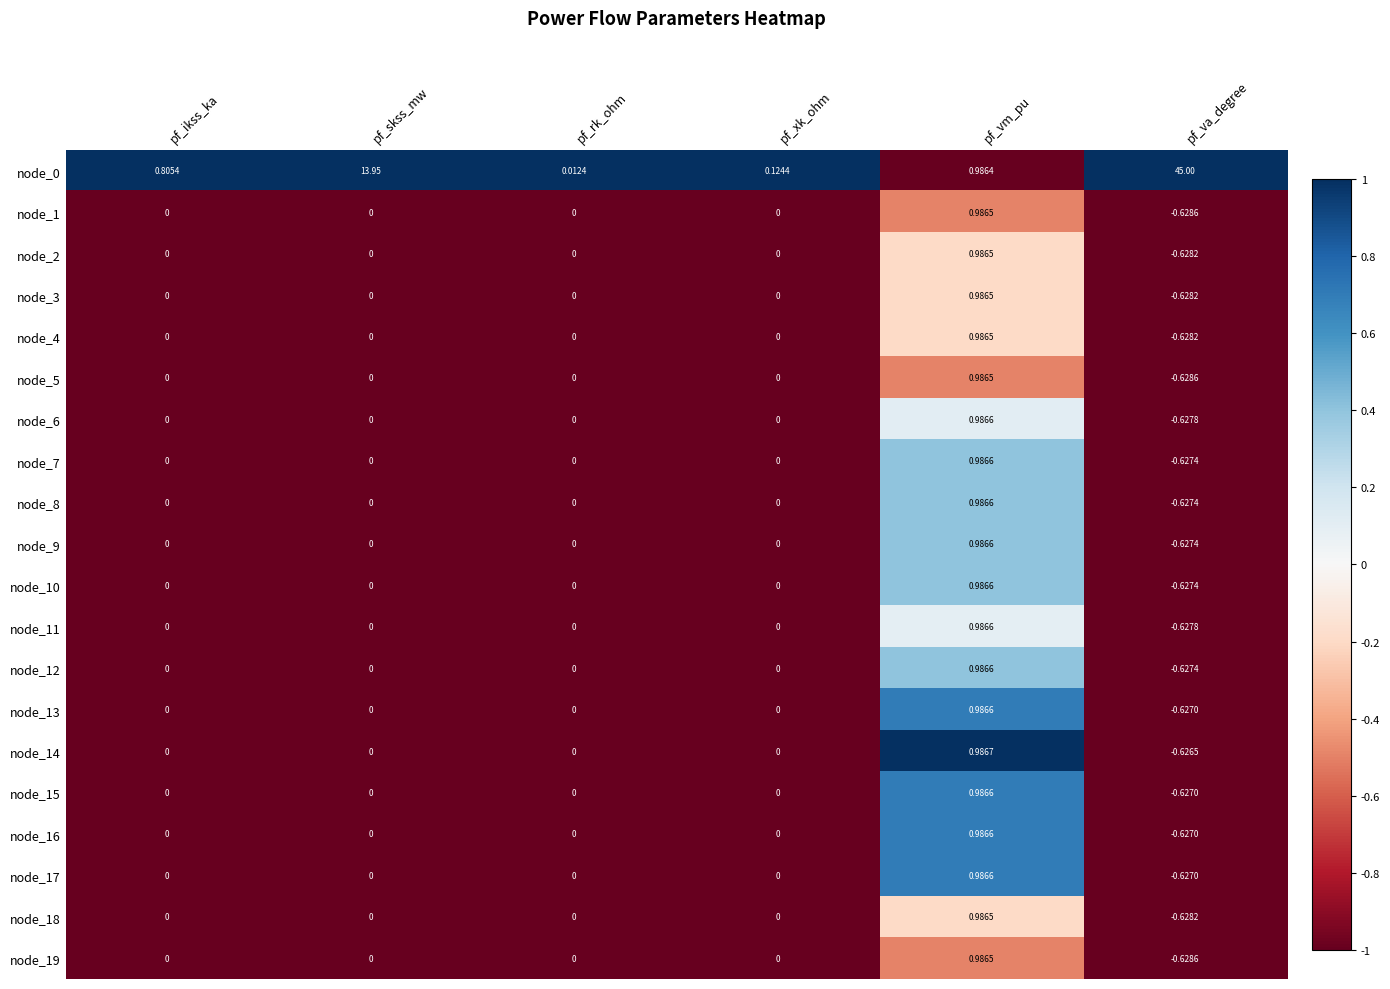

At which label does node_7 reach its peak?

pf_vm_pu